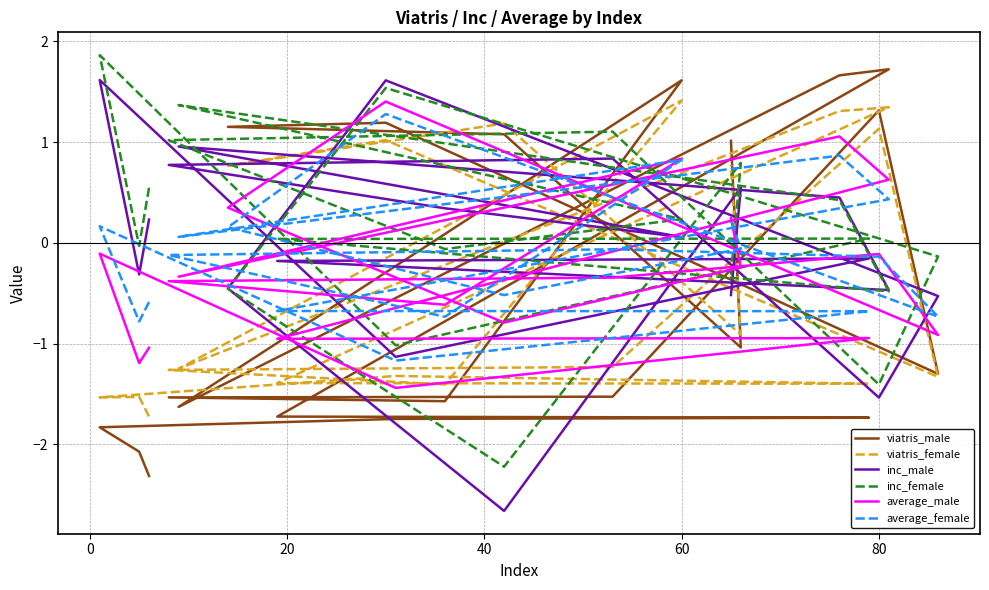

What are all the series names shown in the legend?

viatris_male, viatris_female, inc_male, inc_female, average_male, average_female